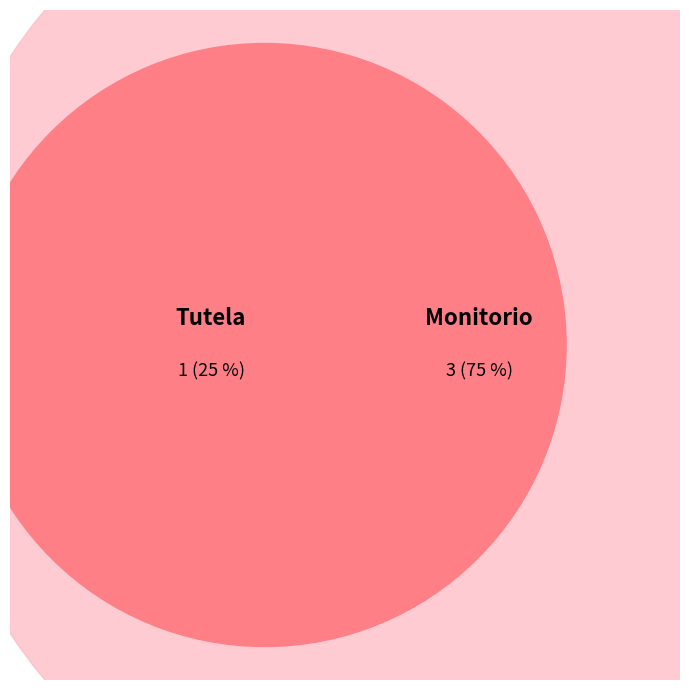

To the nearest percent, what portion does Monitorio represent?

75%